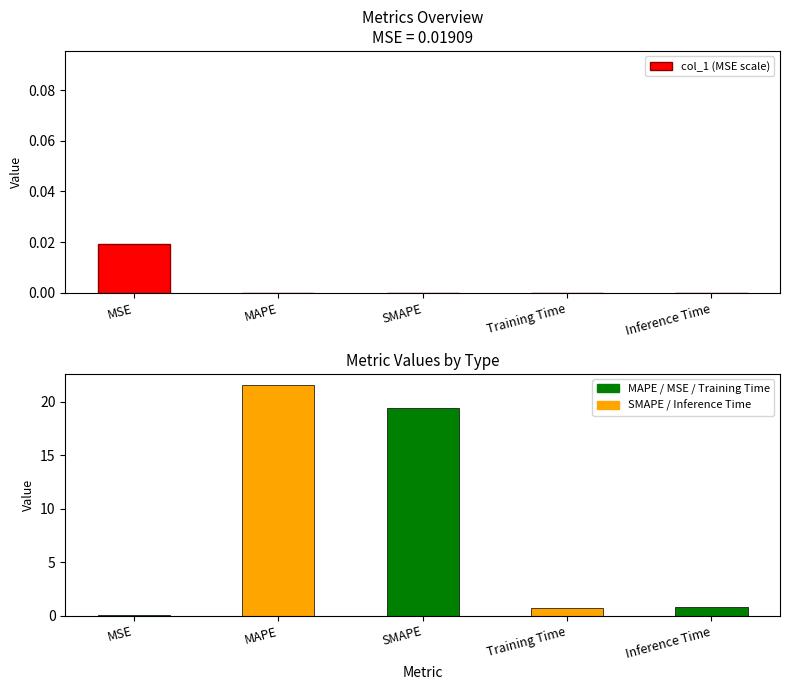

Is it true that col_1 (MSE scale) equals 0.0 at MAPE?

True